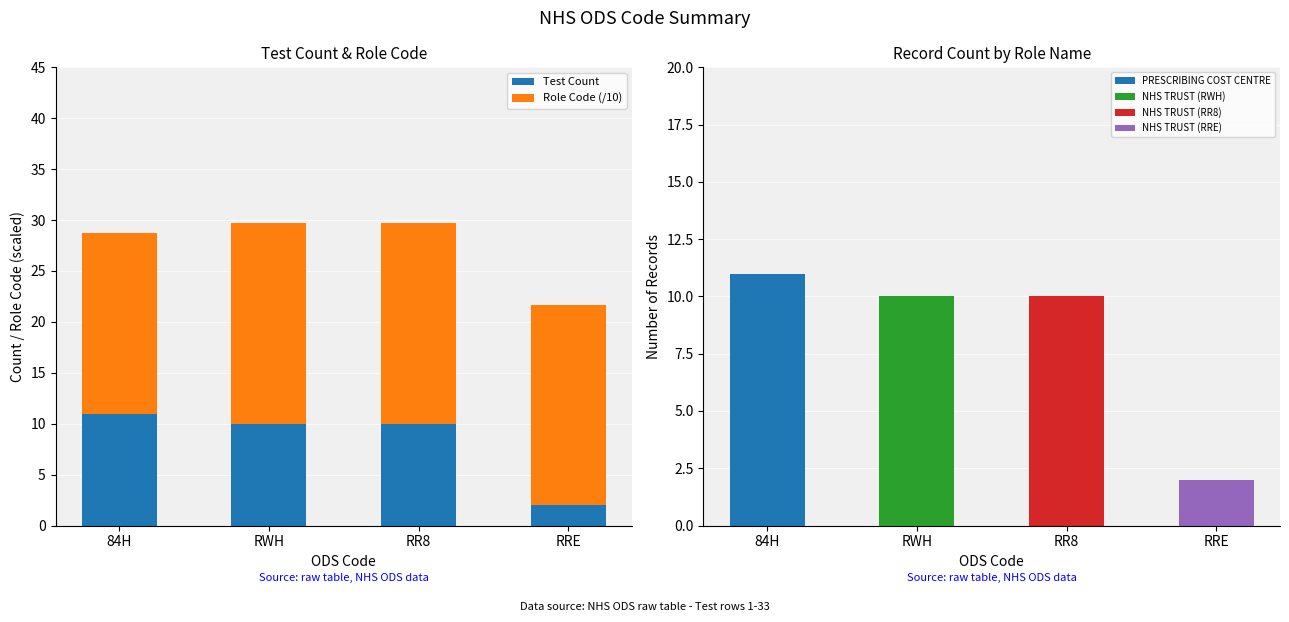

What is the sum of all Test Count values?

33.0